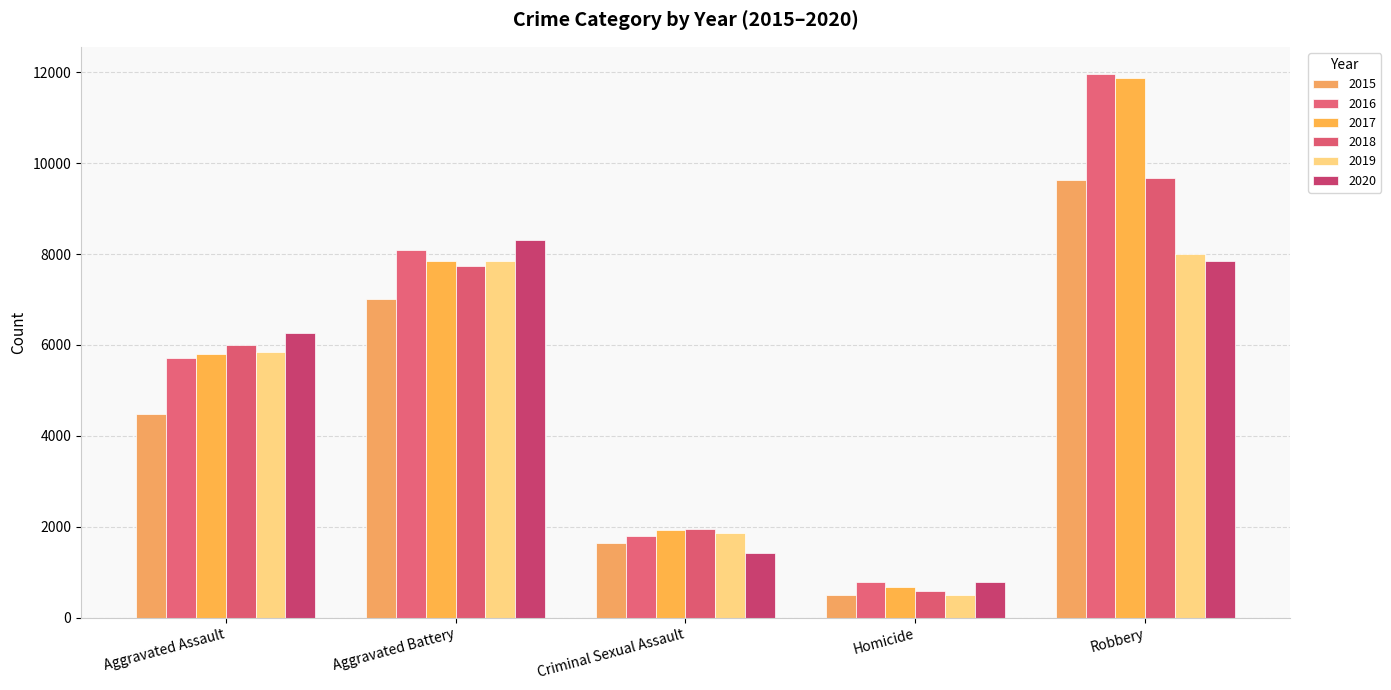

Reading right to left, list all the values displayed in this chart.

2015: Robbery=9638	Homicide=496	Criminal Sexual Assault=1648	Aggravated Battery=7018	Aggravated Assault=4480
2016: Robbery=11960	Homicide=786	Criminal Sexual Assault=1805	Aggravated Battery=8085	Aggravated Assault=5712
2017: Robbery=11880	Homicide=672	Criminal Sexual Assault=1924	Aggravated Battery=7845	Aggravated Assault=5793
2018: Robbery=9679	Homicide=589	Criminal Sexual Assault=1962	Aggravated Battery=7735	Aggravated Assault=6001
2019: Robbery=7994	Homicide=498	Criminal Sexual Assault=1854	Aggravated Battery=7857	Aggravated Assault=5840
2020: Robbery=7854	Homicide=785	Criminal Sexual Assault=1426	Aggravated Battery=8317	Aggravated Assault=6263